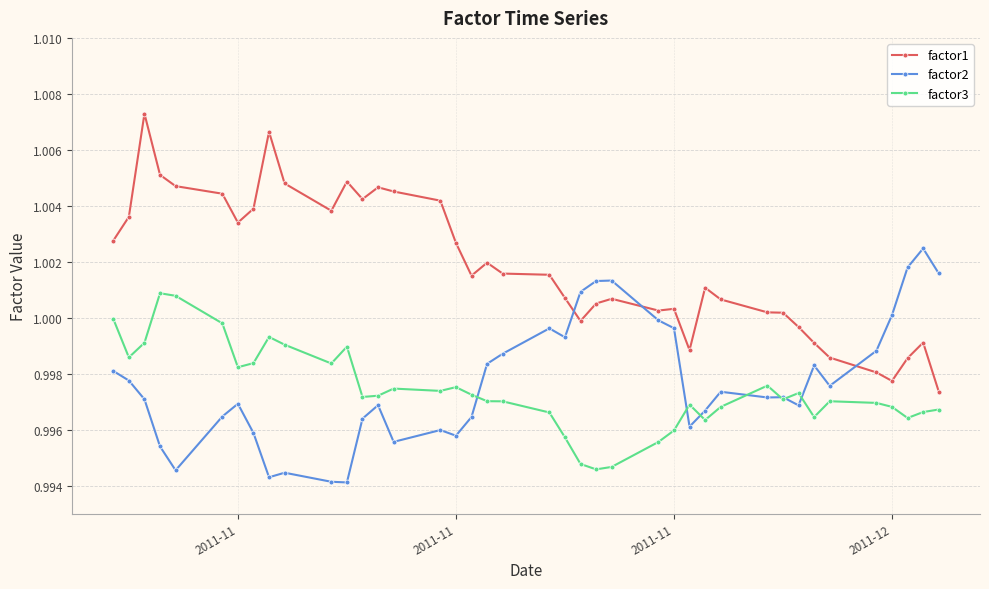

True or false: factor3 and factor1 intersect in this chart.

False